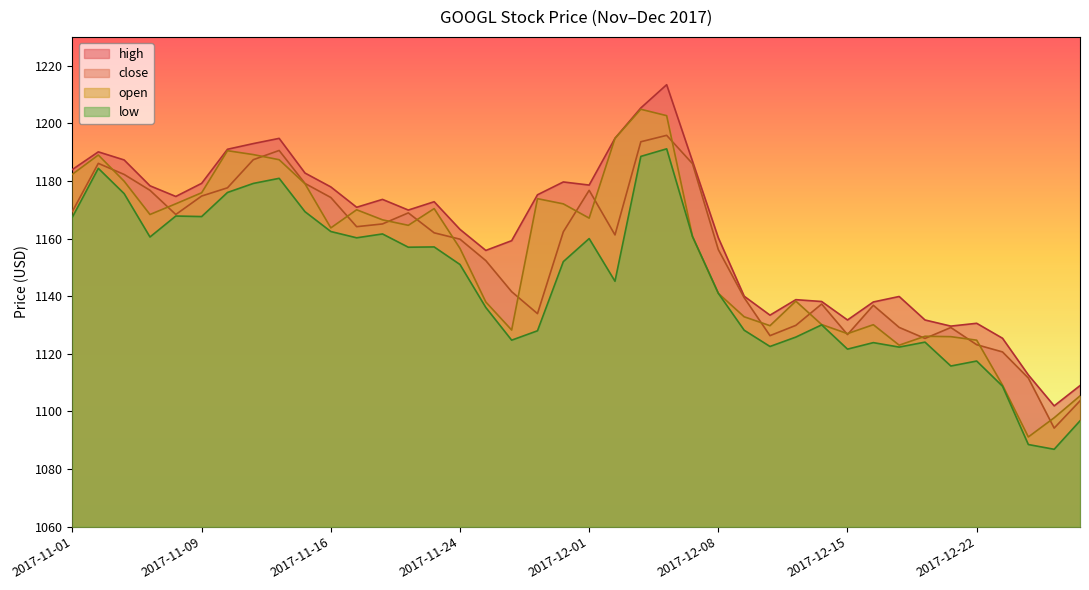

At which category is the sum across all series the highest?

2017-12-06